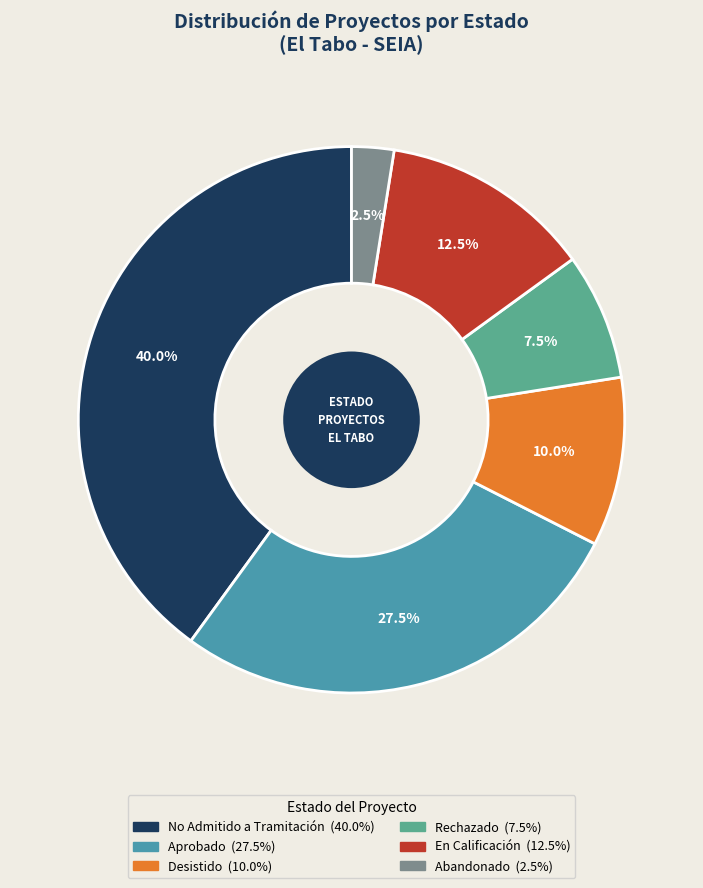

To the nearest percent, what portion does Abandonado represent?

2%